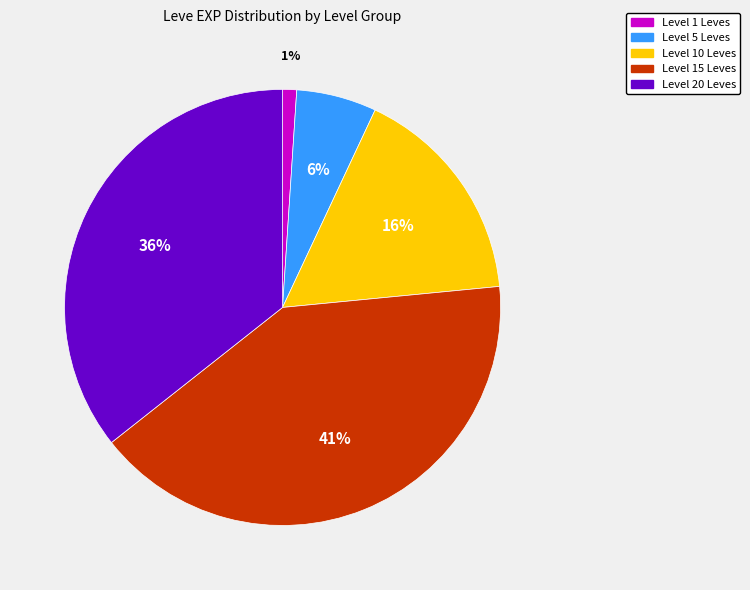

Which category has the smallest portion of the pie?

Level 1 Leves